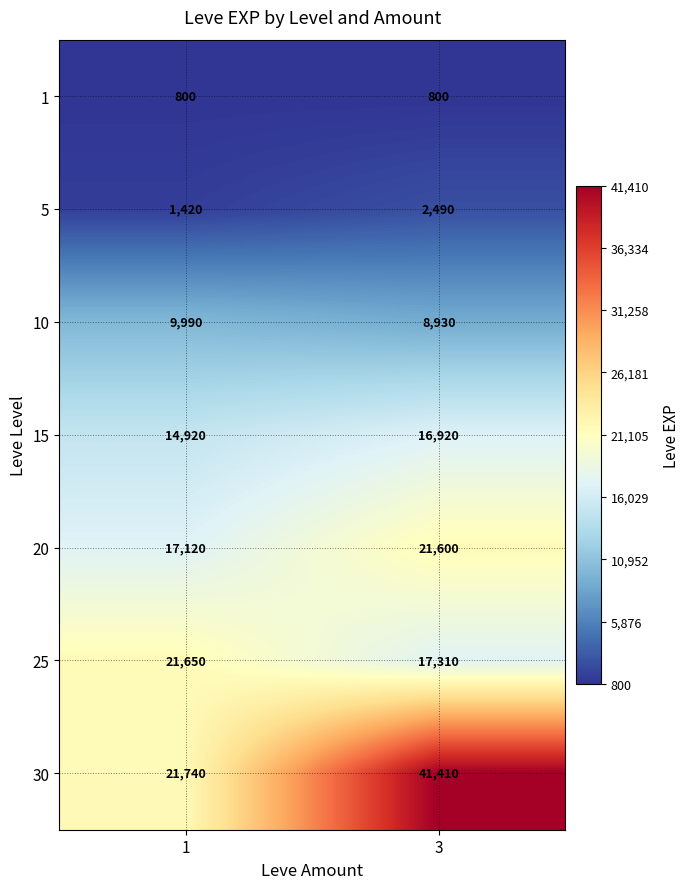

Which series changed the most between 1 and 3?

30